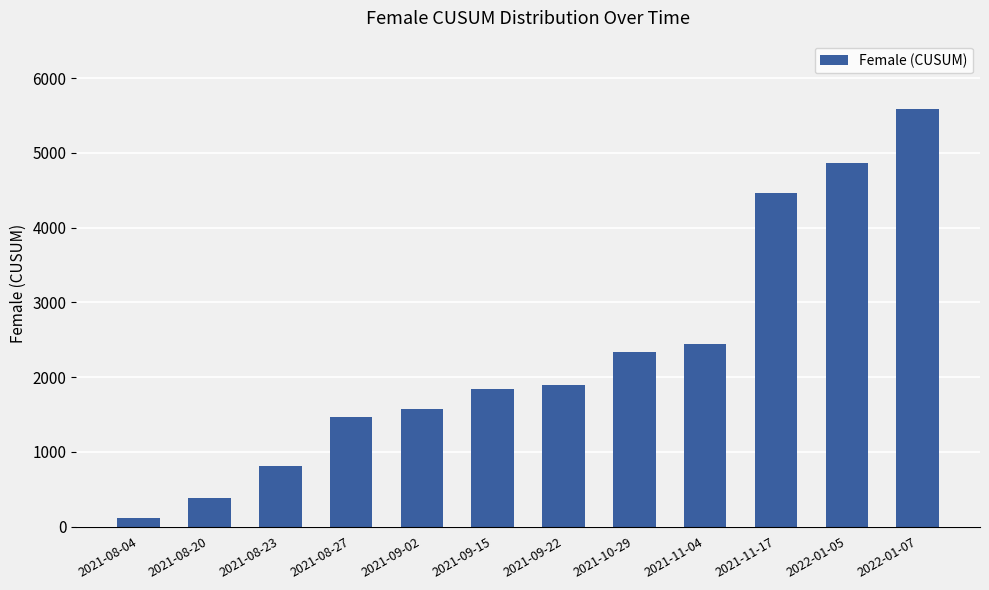

Reading right to left, extract all data points from this chart.

2022-01-07=5591	2022-01-05=4863	2021-11-17=4458	2021-11-04=2444	2021-10-29=2332	2021-09-22=1896	2021-09-15=1835	2021-09-02=1579	2021-08-27=1470	2021-08-23=811	2021-08-20=381	2021-08-04=116